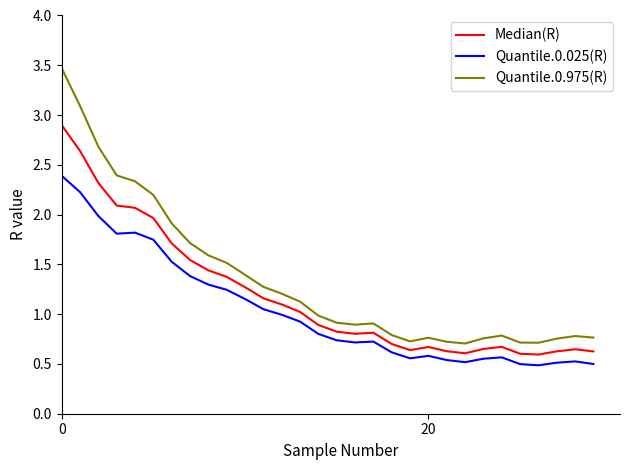

What is the difference between the maximum and second lowest values in the Quantile.0.975(R) series?

2.8